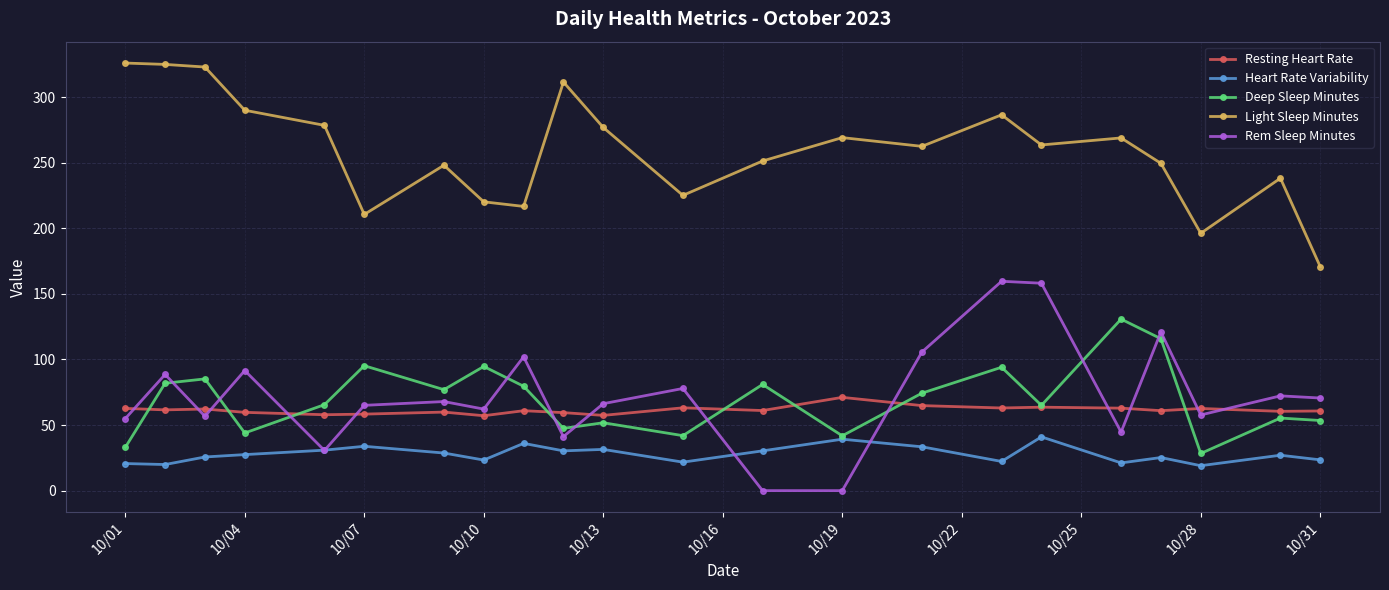

What is the value of the Light Sleep Minutes point at the 11th from the left?

276.9